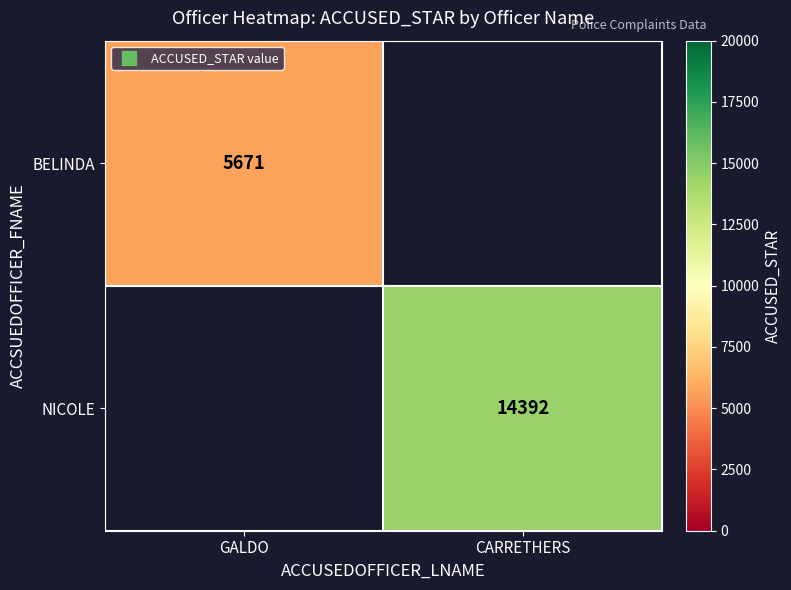

Is it true that BELINDA equals 3725.1 at GALDO?

False